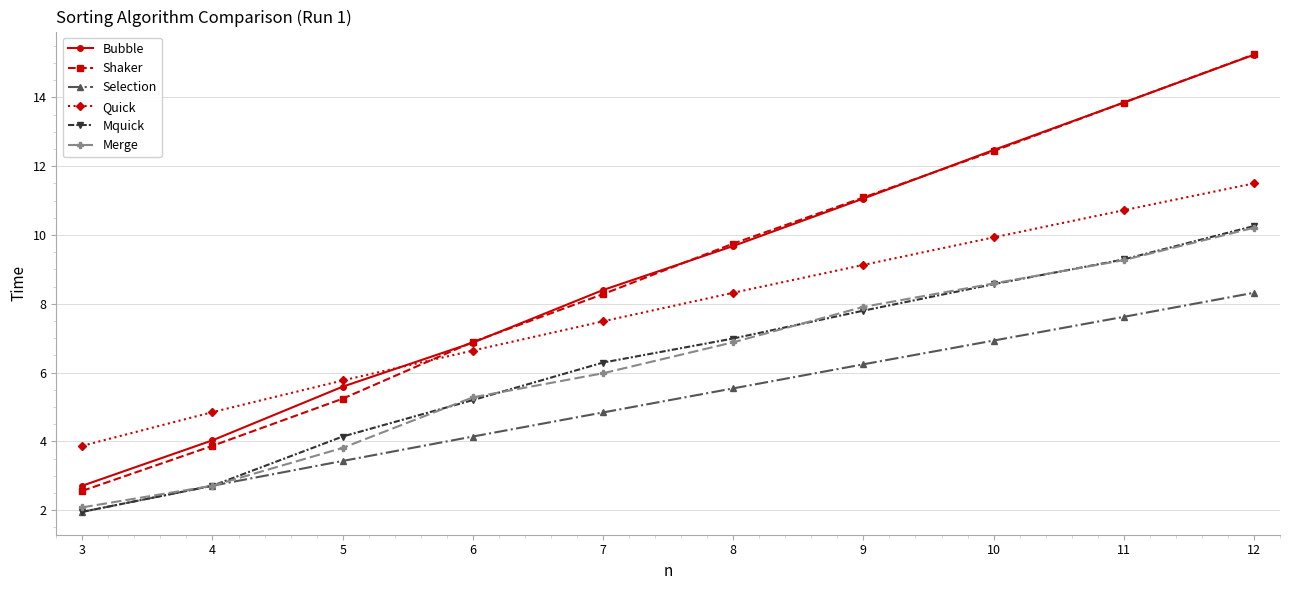

True or false: Quick has a value of 12.1 at 7.

False